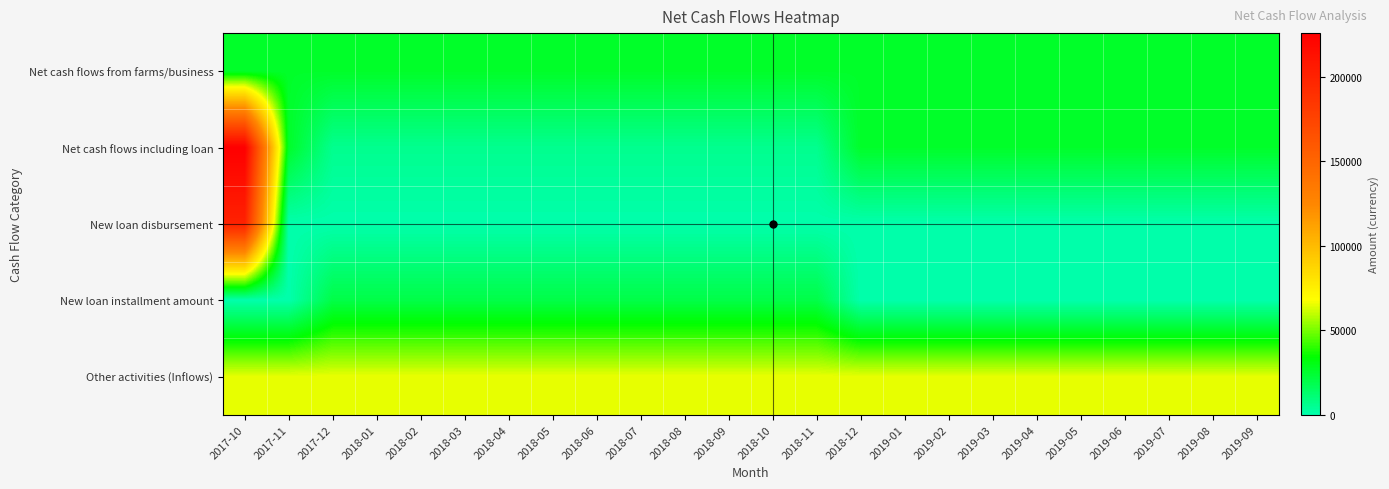

How many categories are shown in the chart?

24